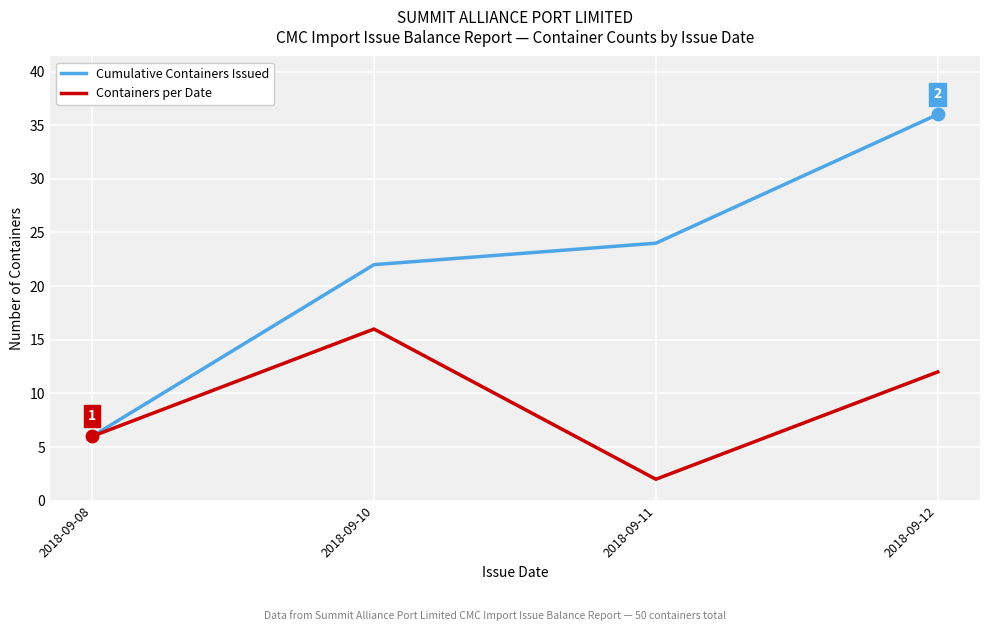

Which series changed the most between 2018-09-08 and 2018-09-11?

Cumulative Containers Issued